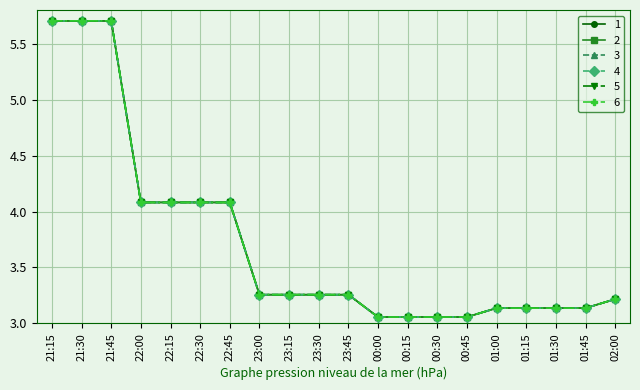

Rank the series at 00:15 from highest to lowest value.

1, 2, 3, 4, 5, 6